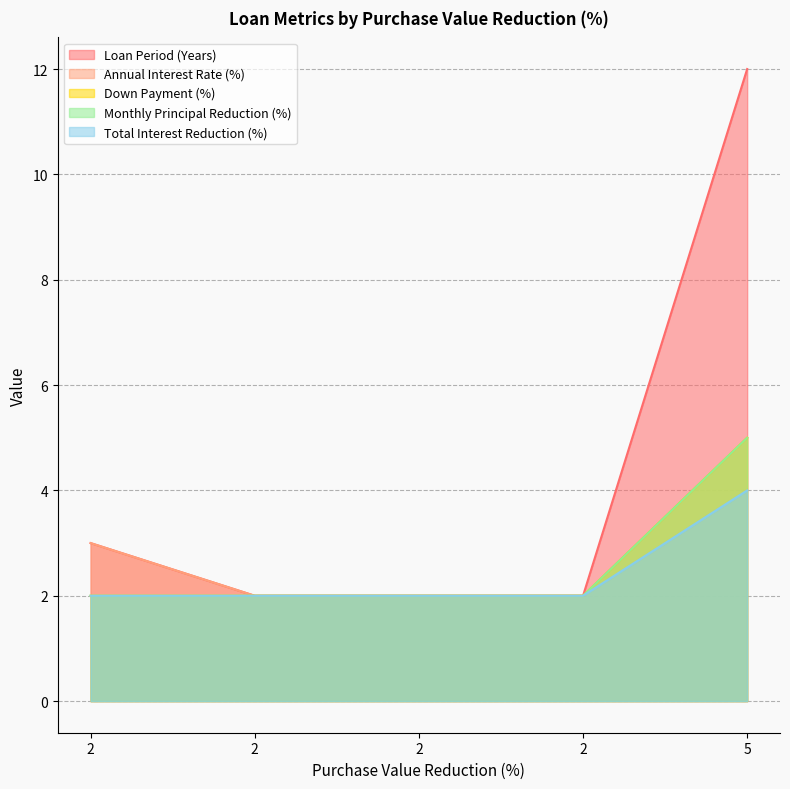

True or false: Annual Interest Rate (%) has more than 0 points higher than both neighbors.

False